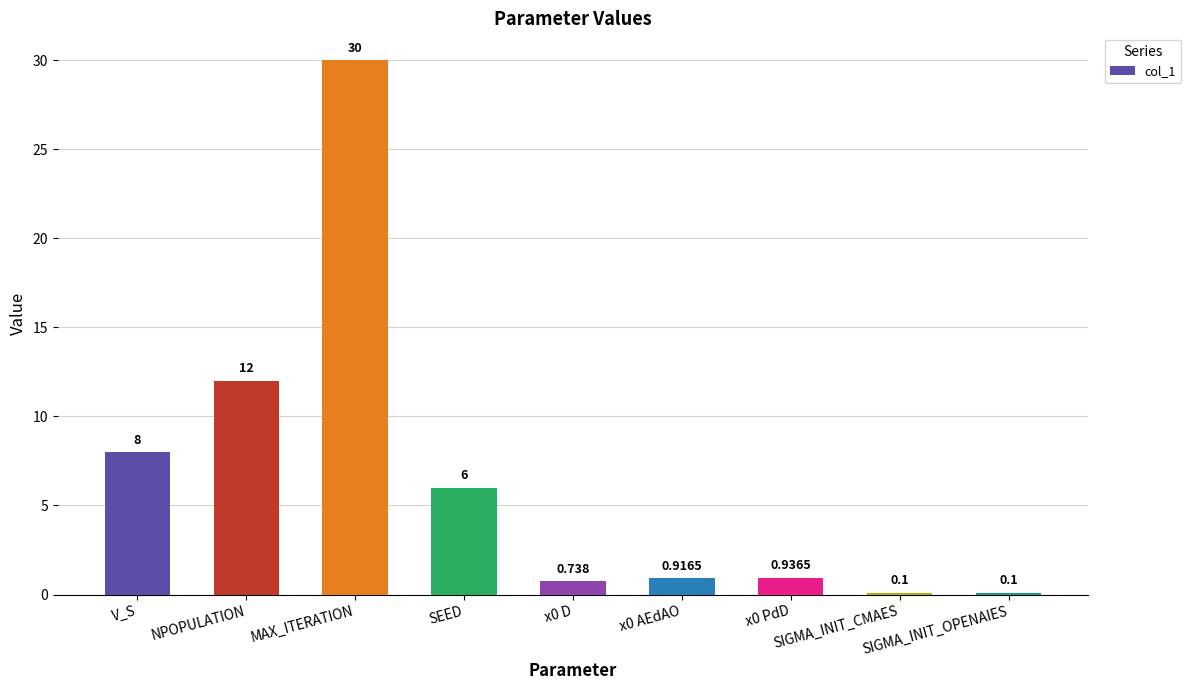

What is the sum of all values?

58.8